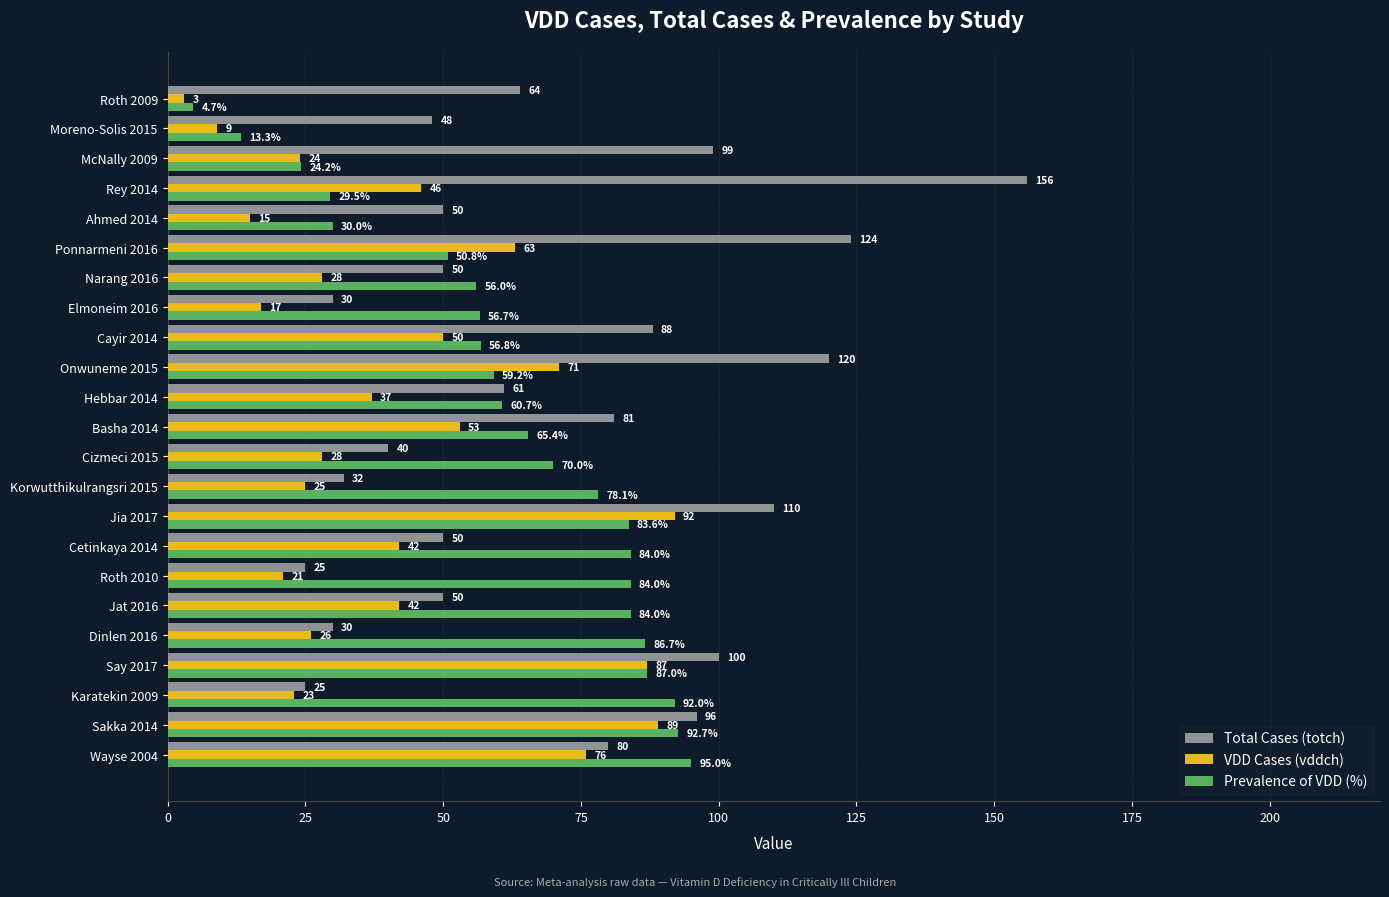

What is the maximum value for Prevalence of VDD (%)?

95.0